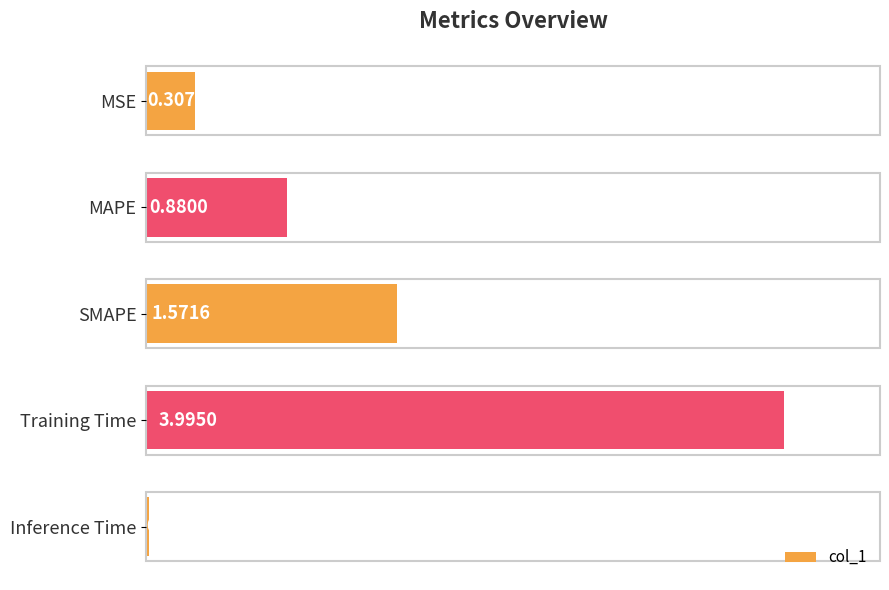

Which has a higher value, SMAPE or MAPE?

SMAPE